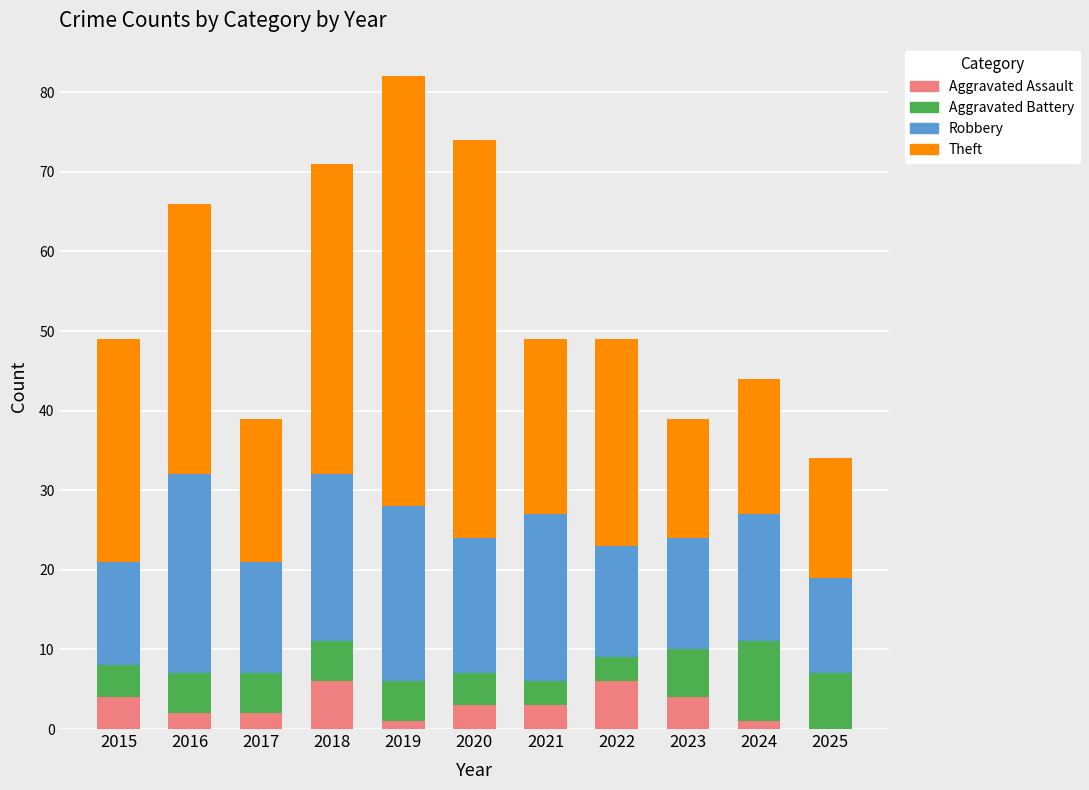

What is the highest value of the Aggravated Assault series?

6